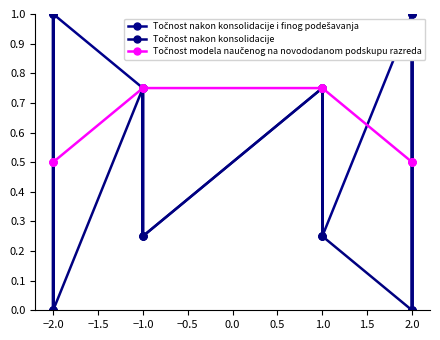

Reading right to left, extract all data points from this chart.

Točnost nakon konsolidacije i finog podešavanja: 1.0	0.0	0.0	1.0	0.2	0.2	0.8	0.8	0.2	0.8	0.2	0.8	1.0	0.0	0.0	1.0
Točnost nakon konsolidacije: 1.0	0.0	1.0	0.0	0.2	0.8	0.2	0.8	0.2	0.2	0.8	0.8	0.0	1.0	0.0	1.0
Točnost modela naučenog na novododanom podskupu razreda: 0.5	0.5	0.5	0.5	0.8	0.8	0.8	0.8	0.8	0.8	0.8	0.8	0.5	0.5	0.5	0.5